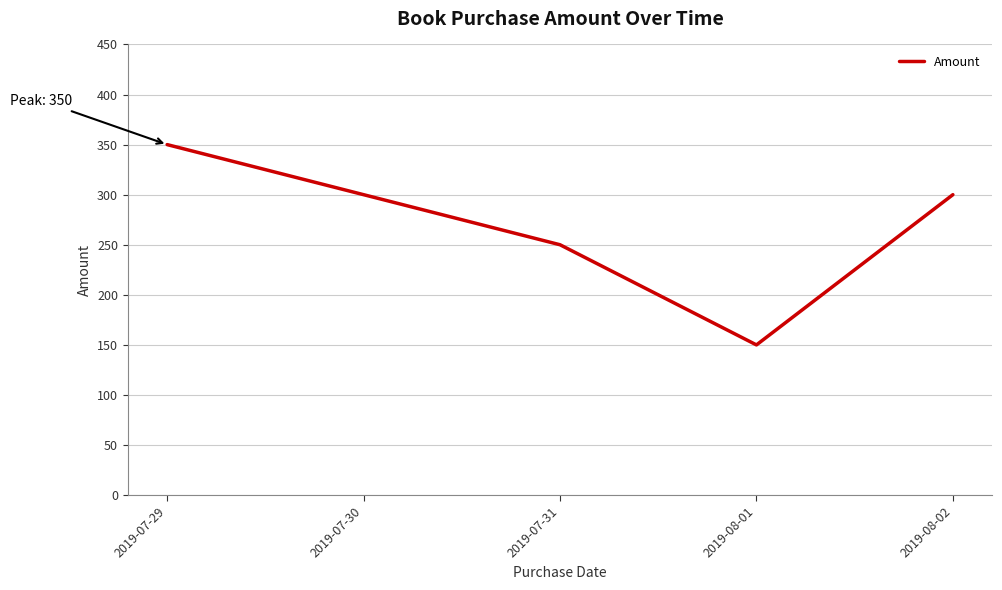

Where is the first local minimum?

2019-08-01